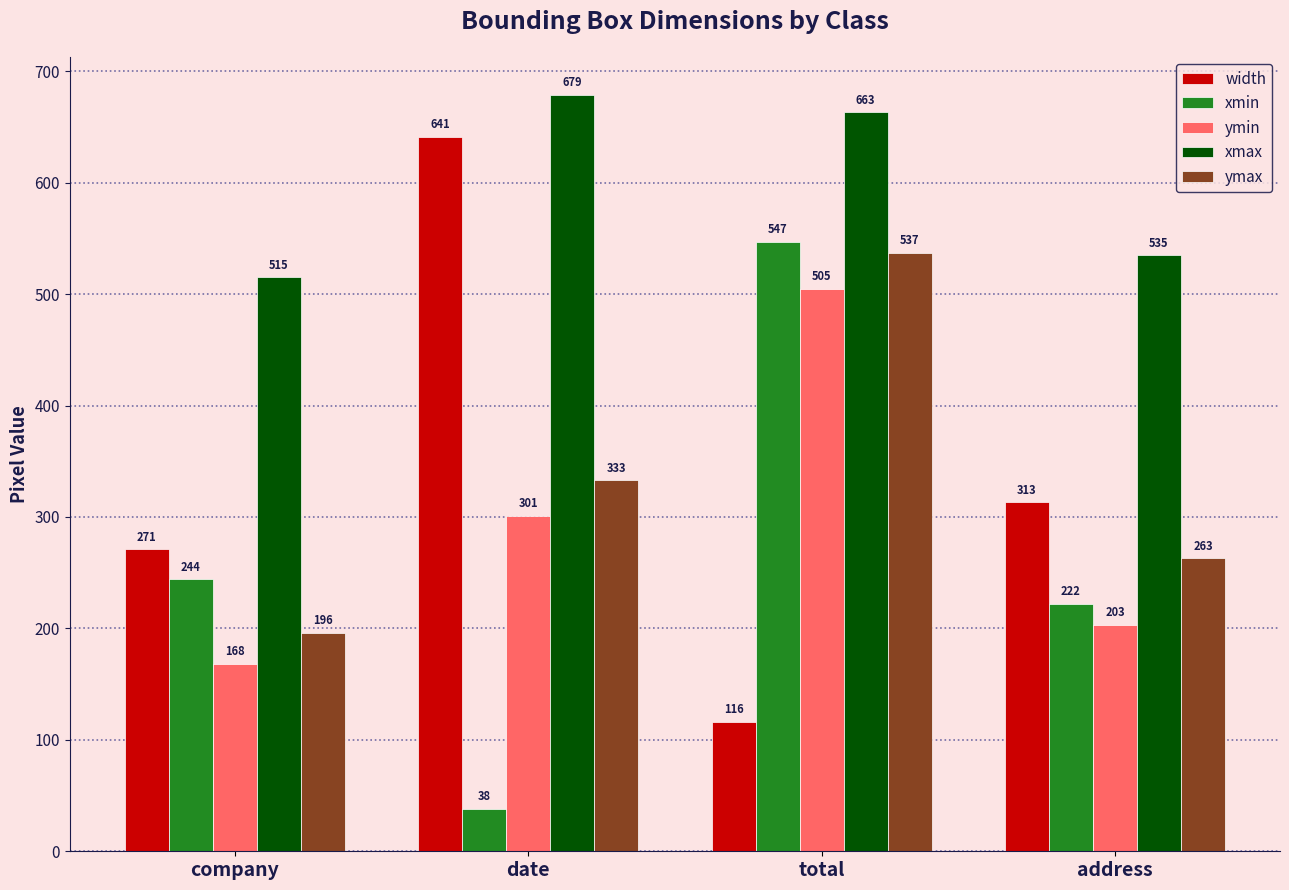

At which category does the chart reach its minimum across all series?

date